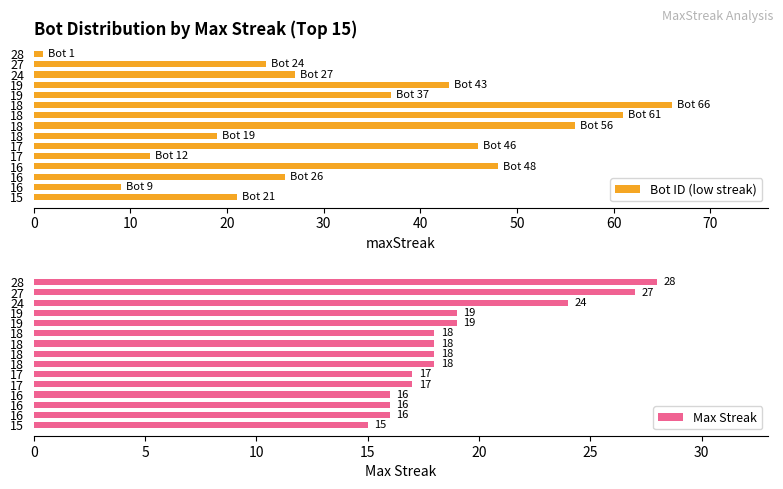

Which series has the widest spread of values?

Bot ID (low streak)